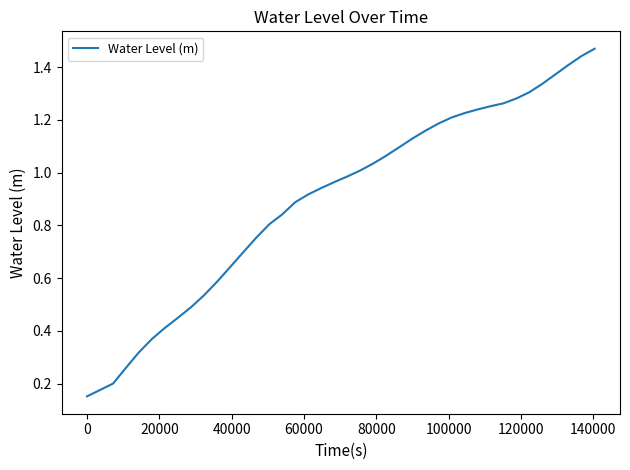

How many lines are shown in the chart?

1